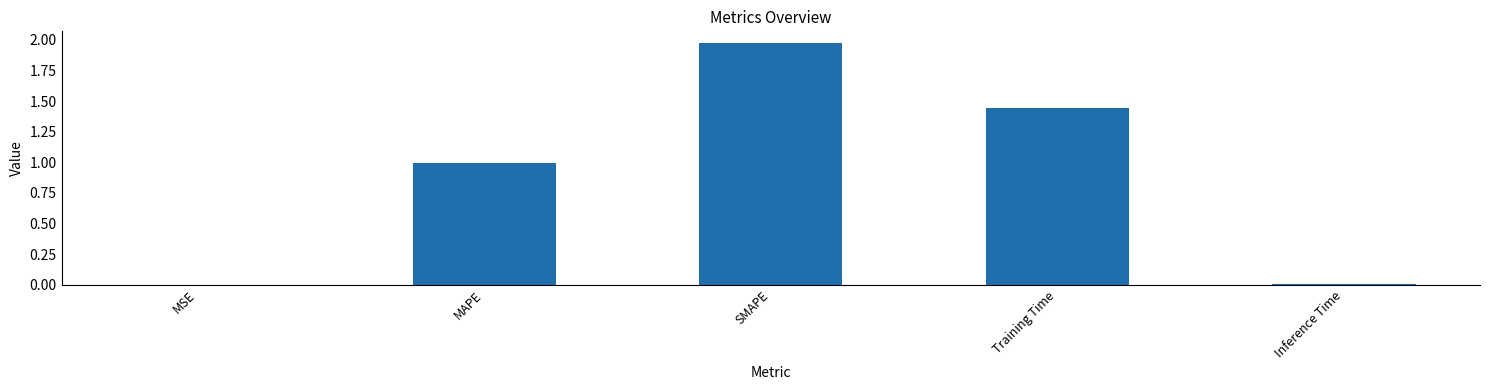

The value at MAPE is 1.0. True or false?

True